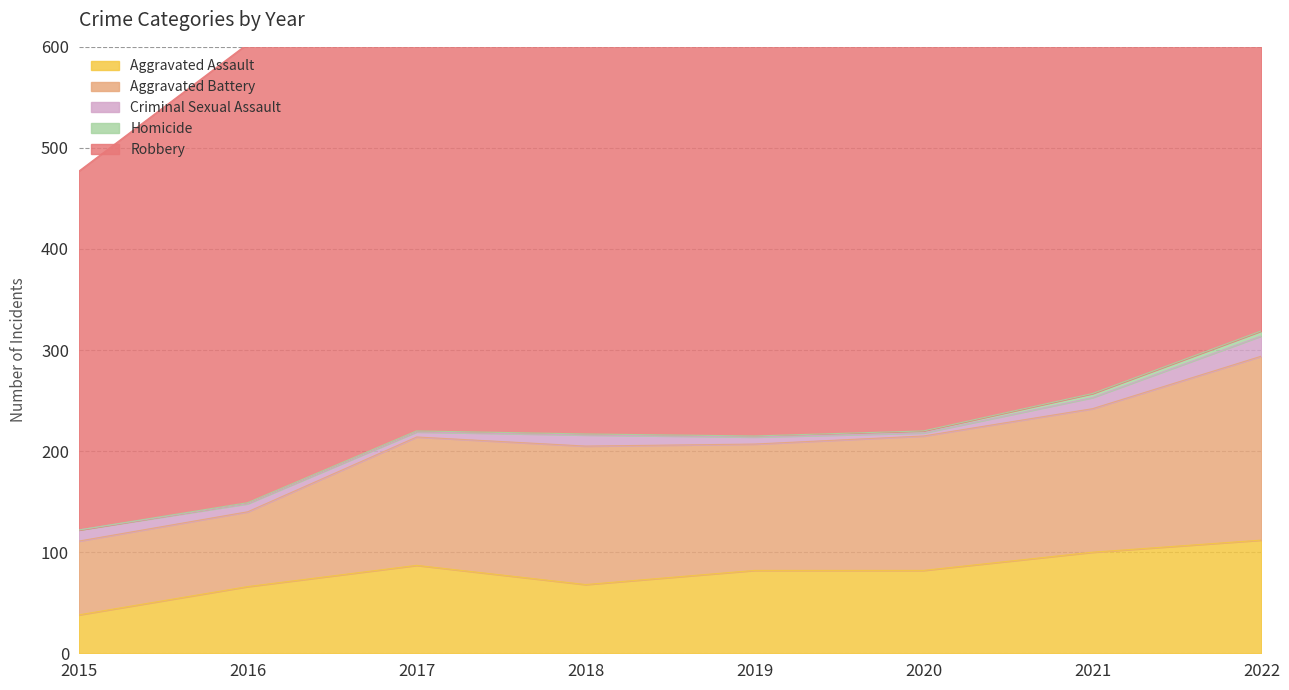

The value of Aggravated Battery at 2018 is 137. True or false?

True